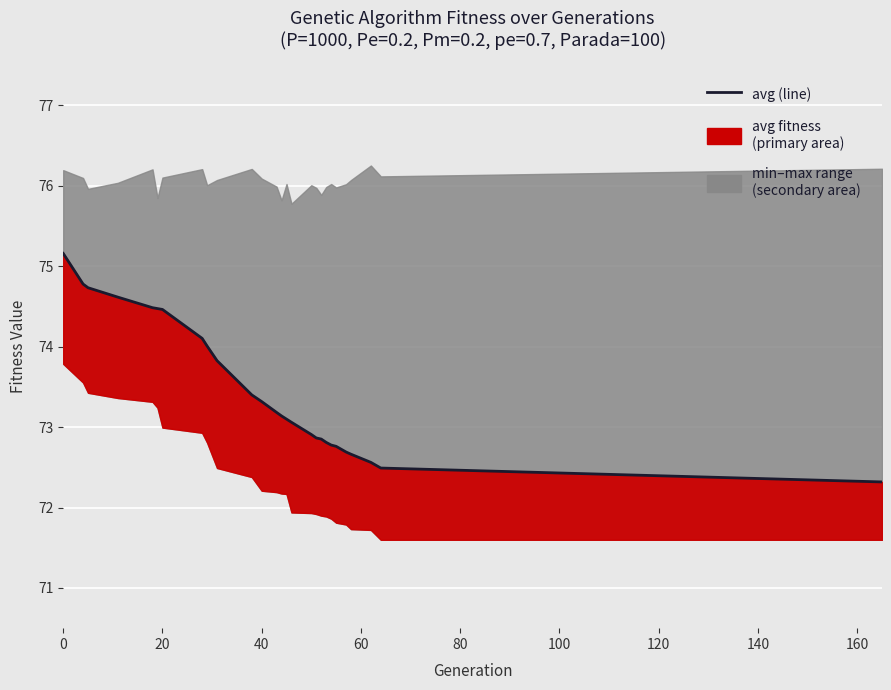

True or false: there are more than 1 points higher than both neighbors.

False